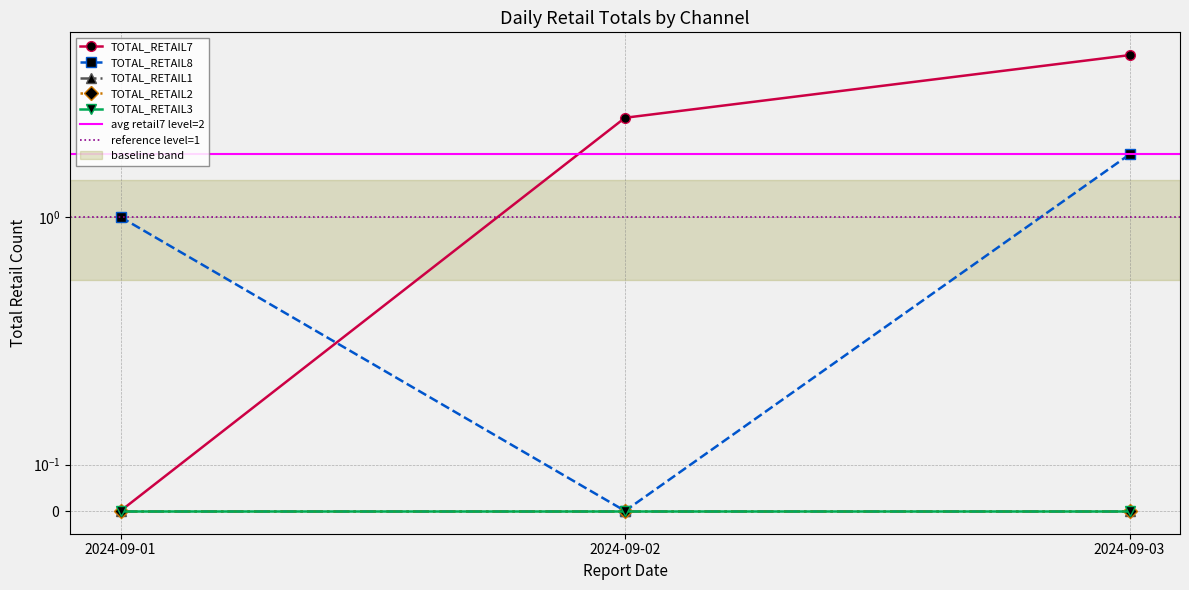

Which series has the largest range (max minus min)?

TOTAL_RETAIL7